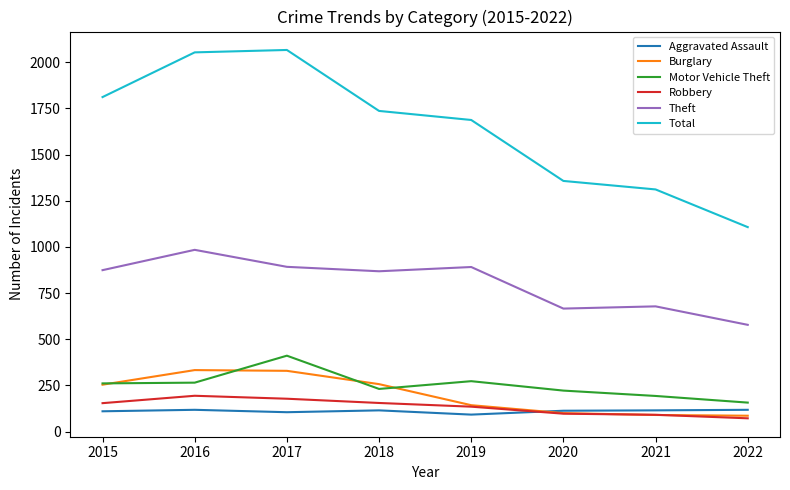

What is the lowest value of the Aggravated Assault series?

92